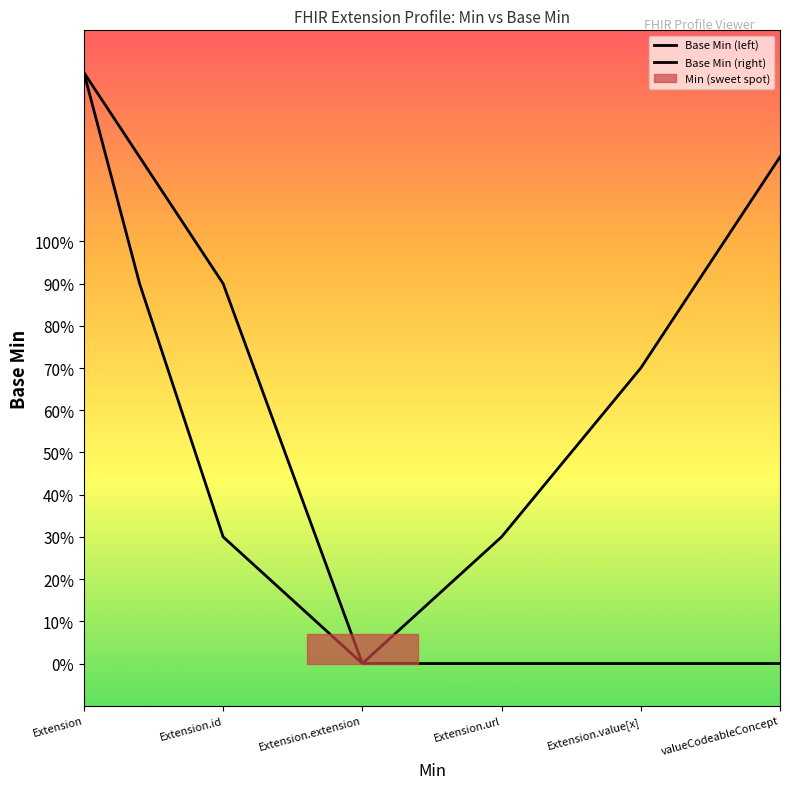

Rank the series by their average value, from highest to lowest.

Base Min (right), Base Min (left)